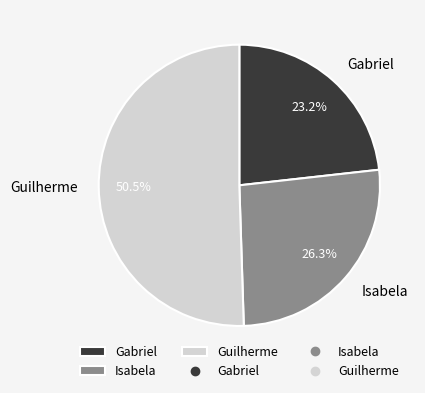

How many slices are in this pie chart?

3